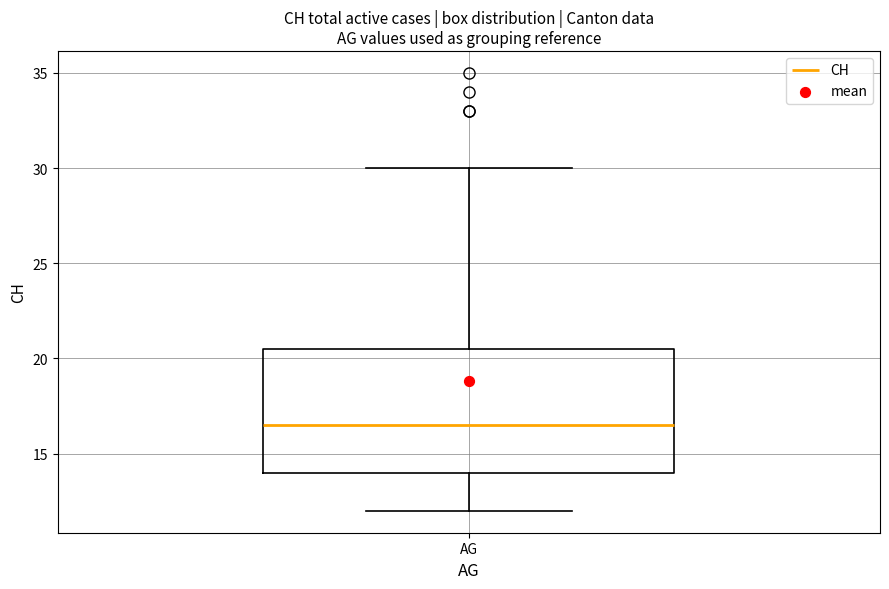

Where does the median line of the box for AG sit on the y-axis? The values are not printed on the chart, so give them approximately, as read against the axis.

16.5